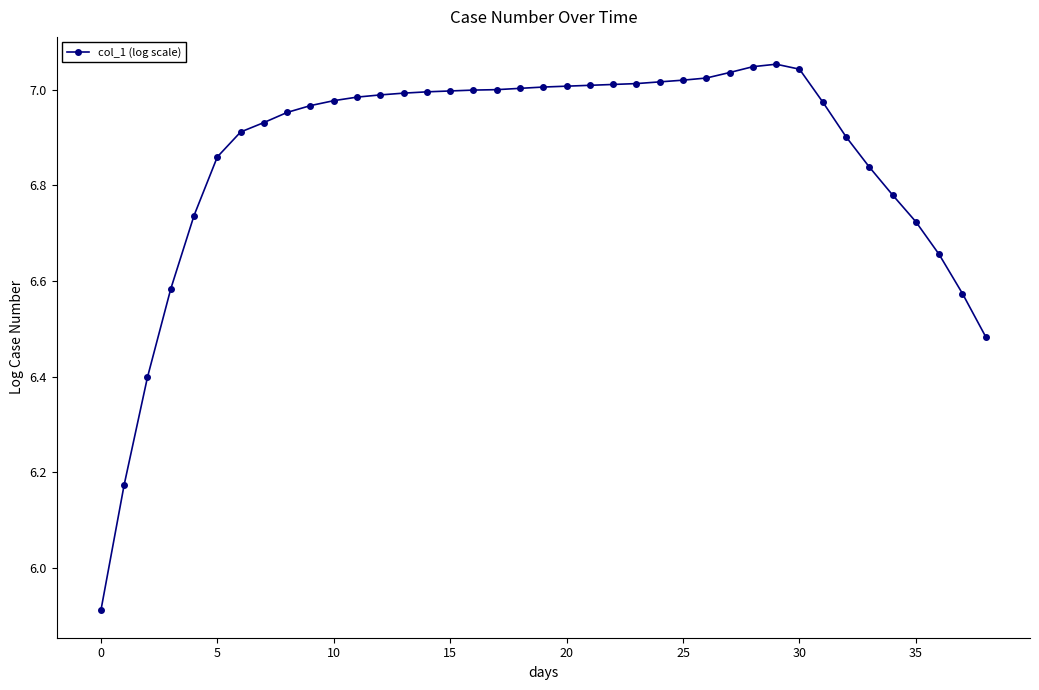

What is the smallest value displayed?

5.9